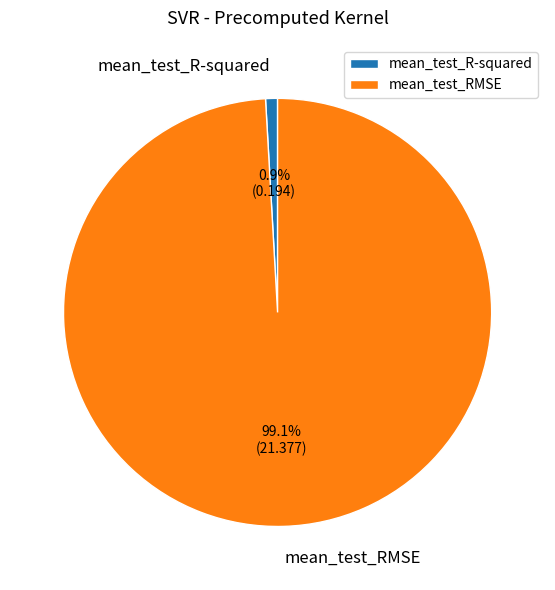

To the nearest percent, what percentage of the pie is mean_test_RMSE?

99%